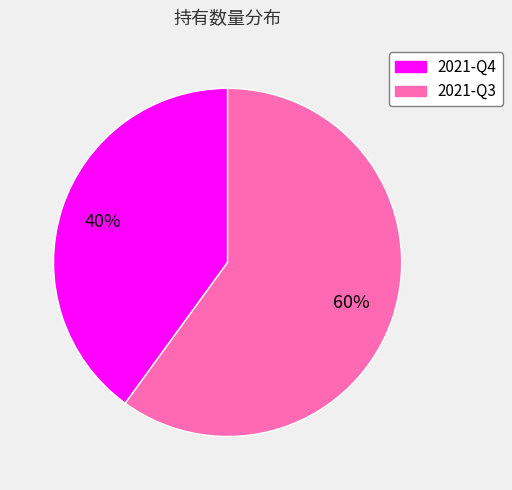

Which slice is the largest?

2021-Q3